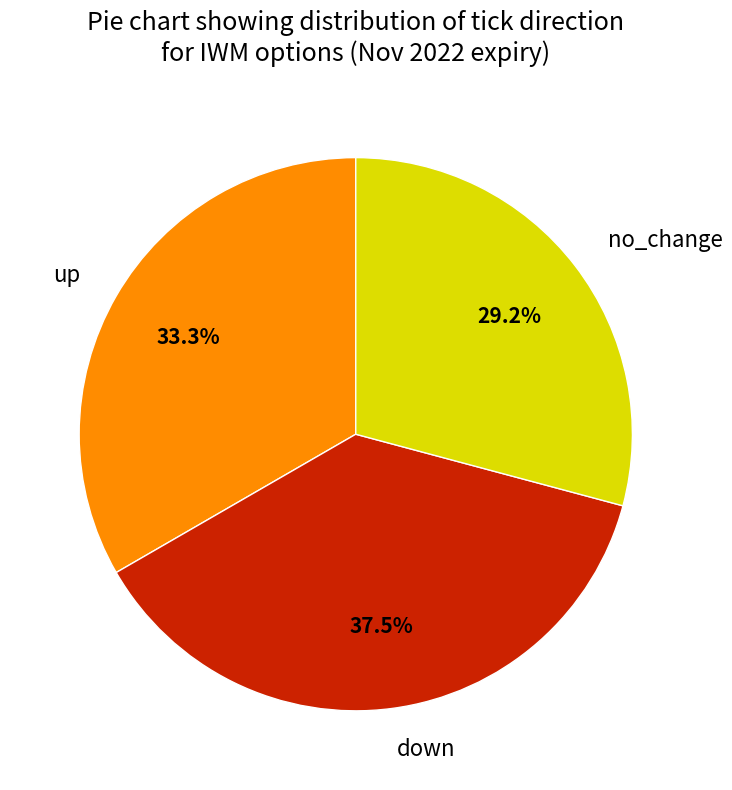

What is the ratio of the value at down to the value at no_change?

1.3